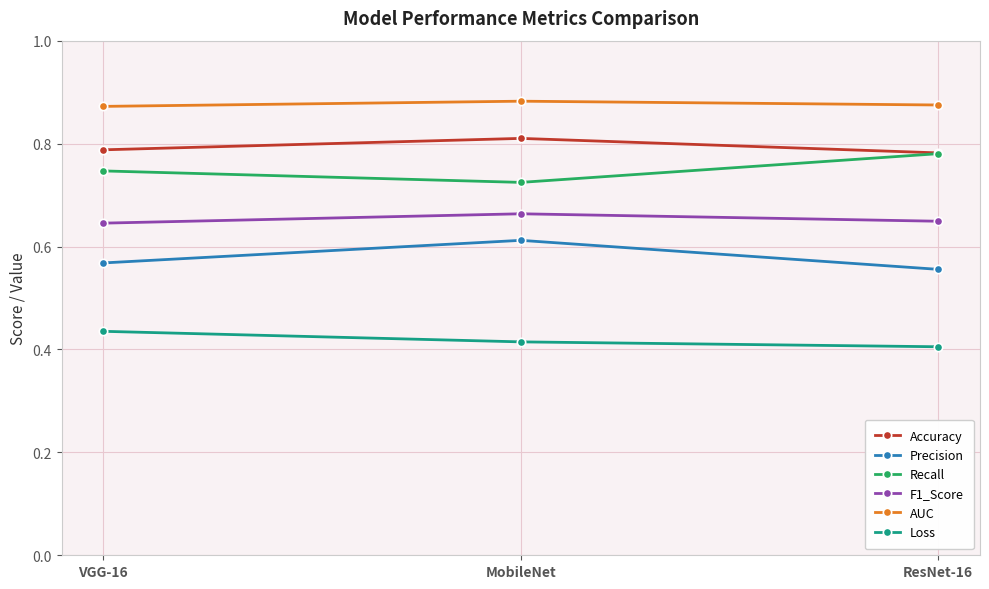

What position from the left is ResNet-16?

3